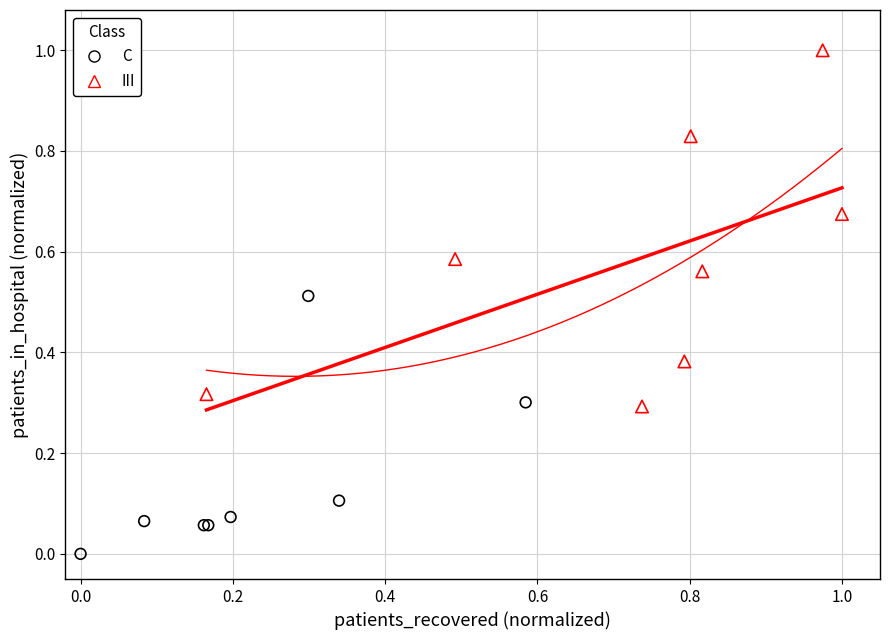

Which series contains the lowest Y value?

C